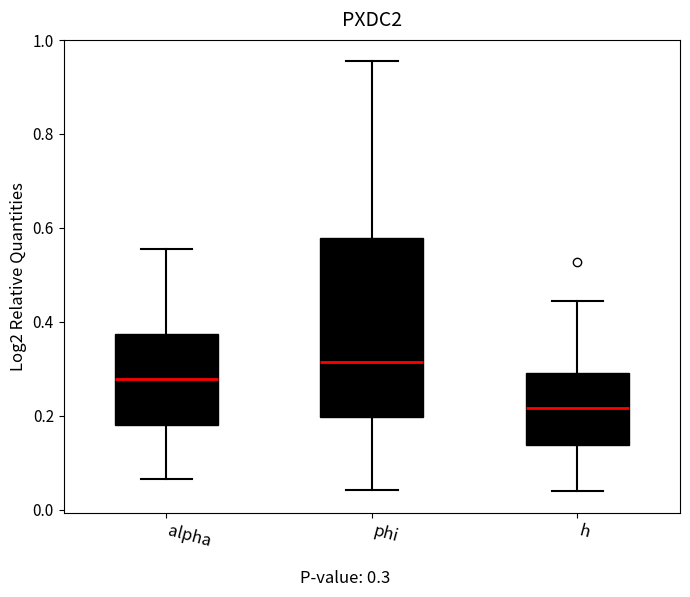

Which box has the lowest median line?

h